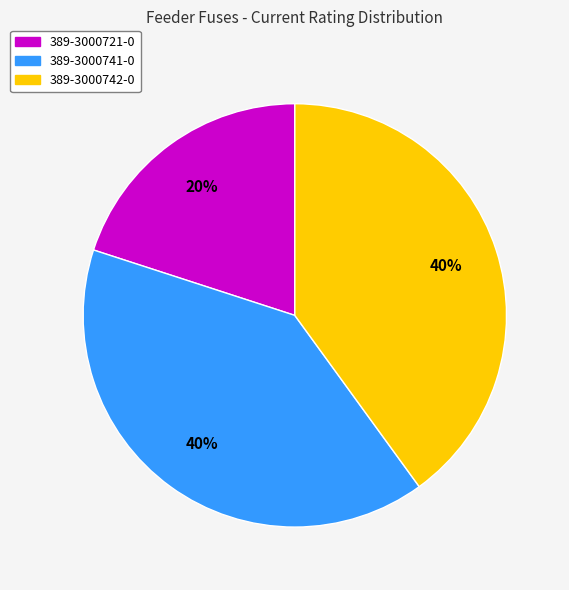

Which category has the smallest portion of the pie?

389-3000721-0